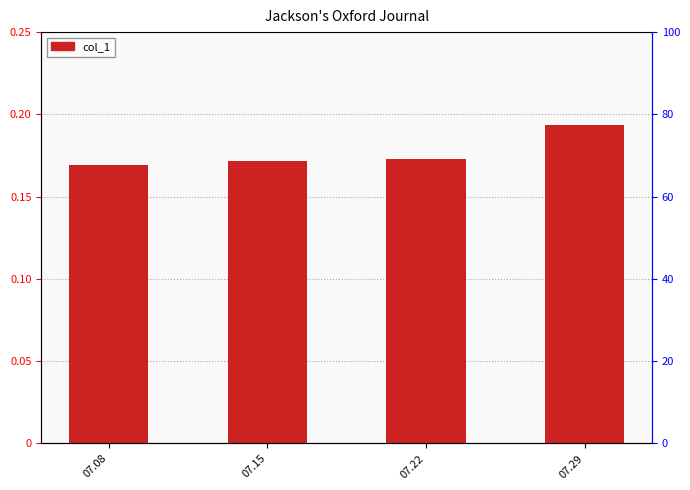

At which label is the value closest to 0?

07.08